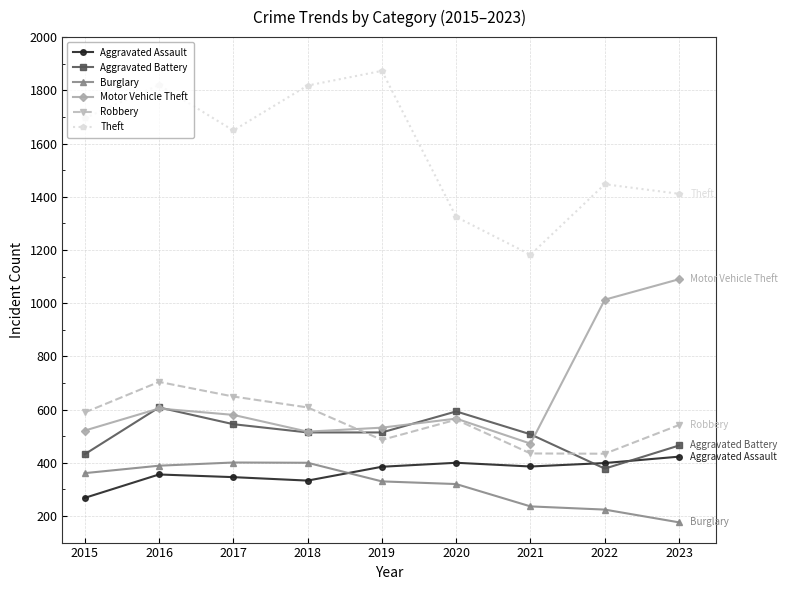

The value of Burglary at 2015 is 361. True or false?

True